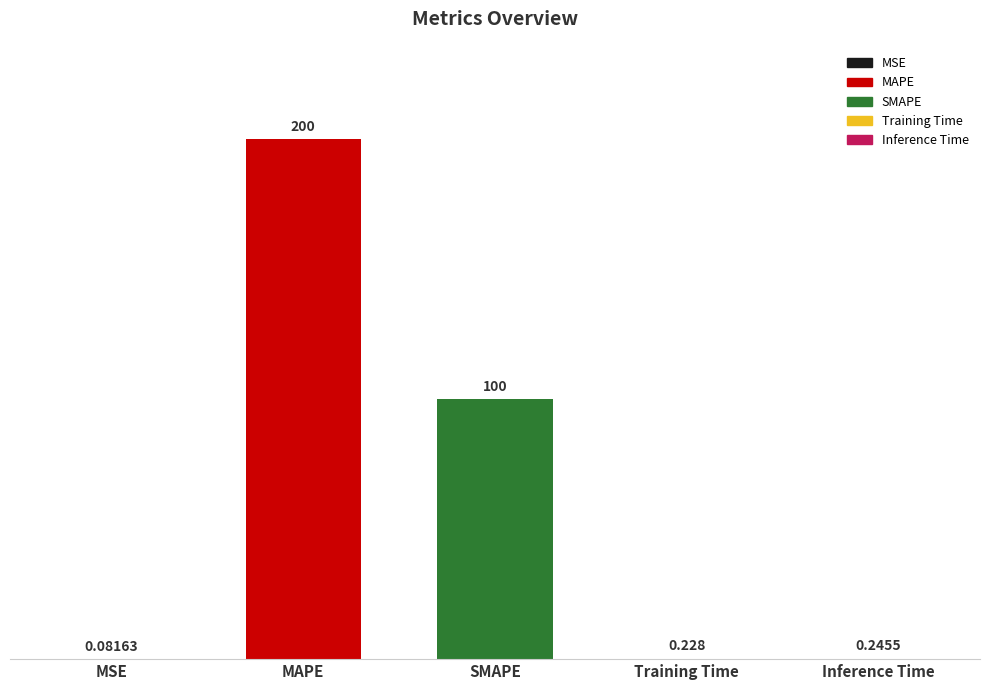

Which has a higher value, Inference Time or SMAPE?

SMAPE